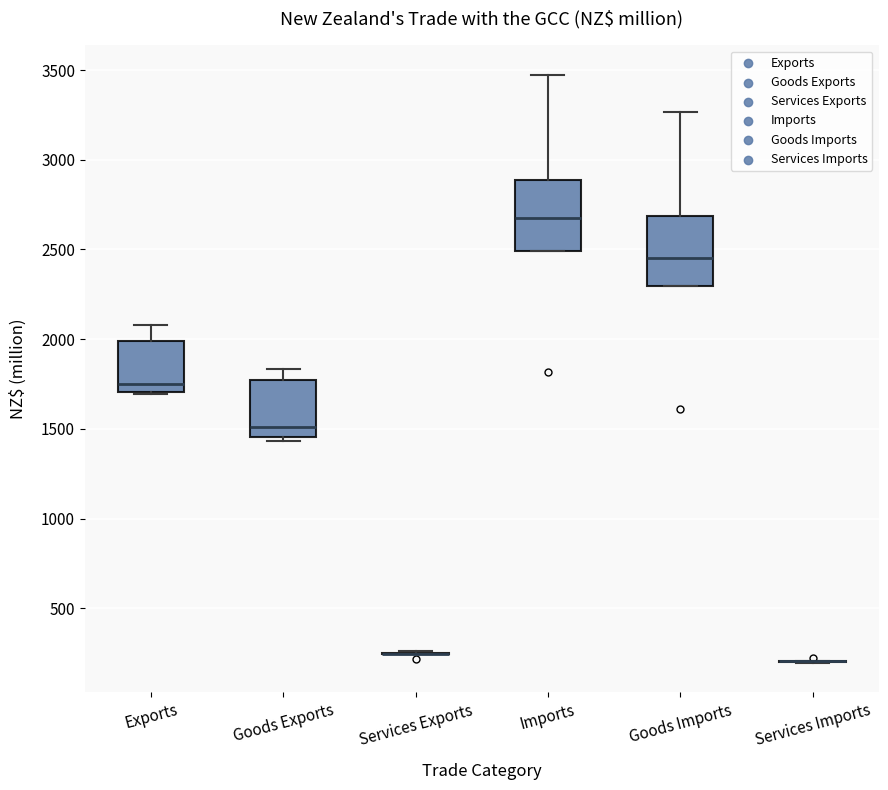

Where does the median line of the box for Imports sit on the y-axis? The values are not printed on the chart, so give them approximately, as read against the axis.

2700